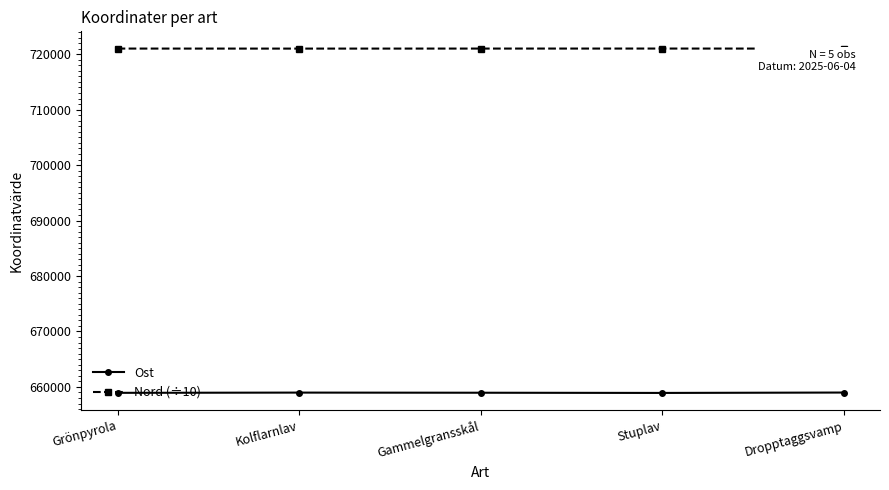

What are all the series names shown in the legend?

Ost, Nord (÷10)